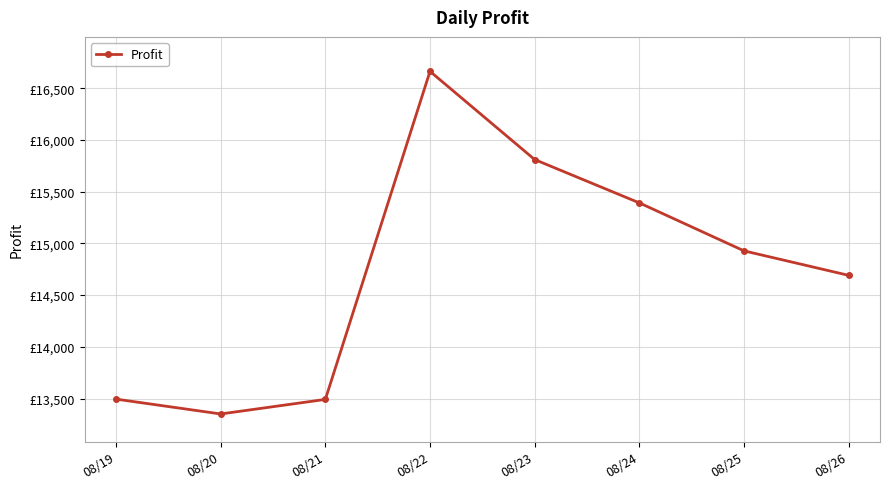

List the labels in order of value, largest first.

08/22, 08/23, 08/24, 08/25, 08/26, 08/19, 08/21, 08/20